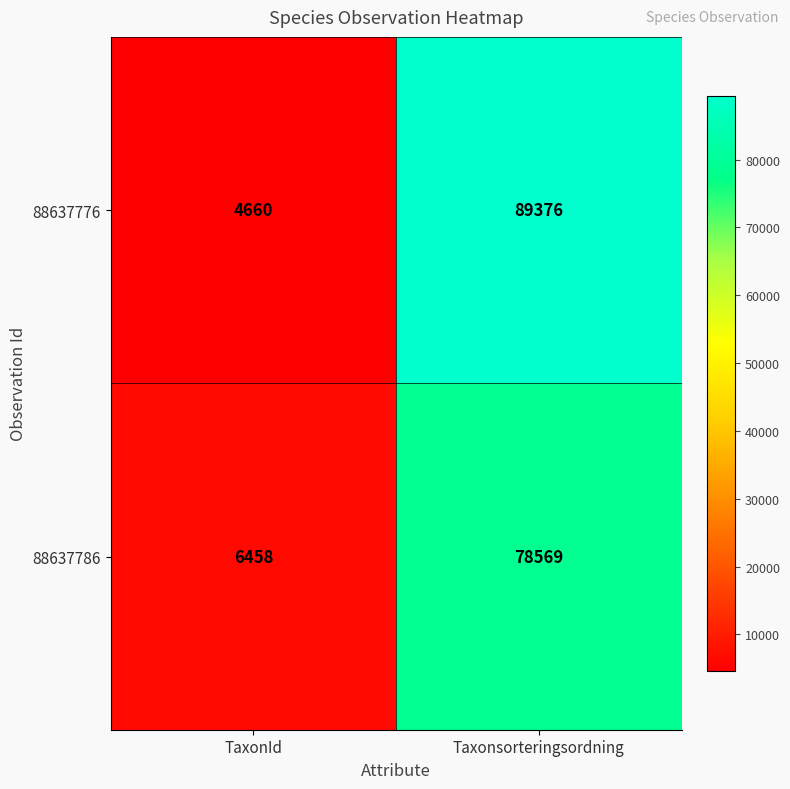

List the series in order of their overall mean, lowest first.

88637786, 88637776